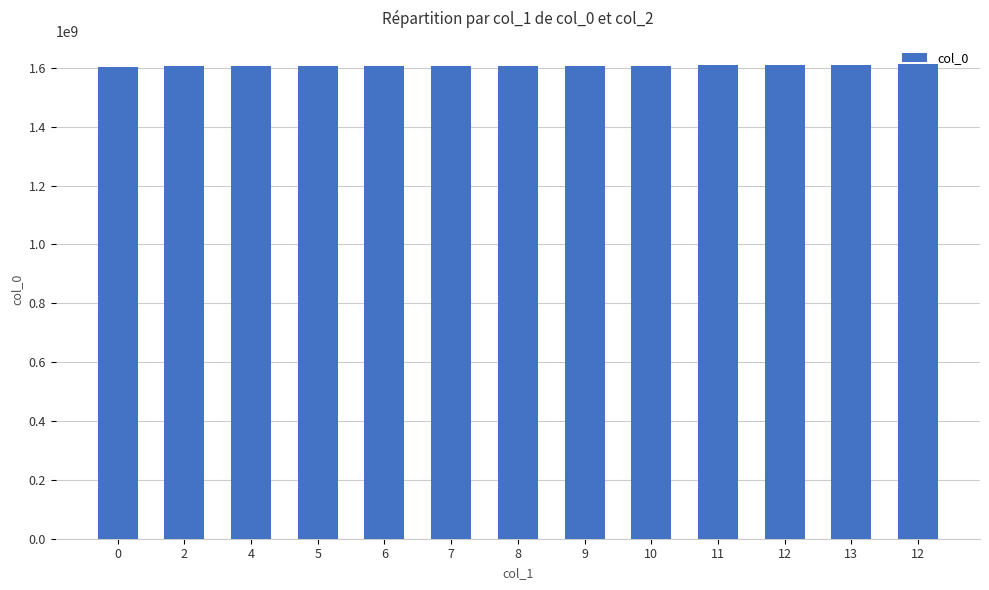

What is the difference between the second highest and second lowest values?

3808798